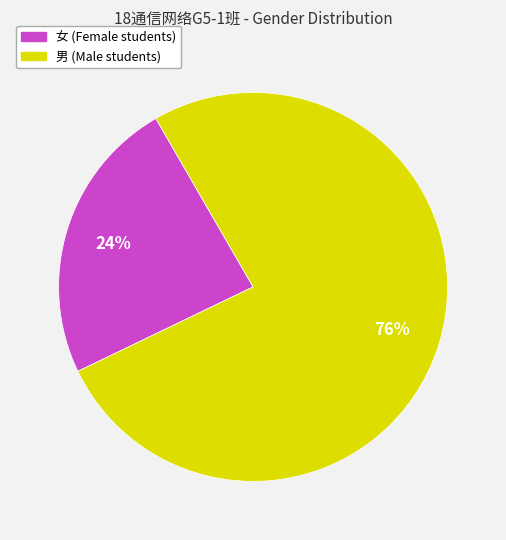

To the nearest percent, what is the average slice percentage?

50%